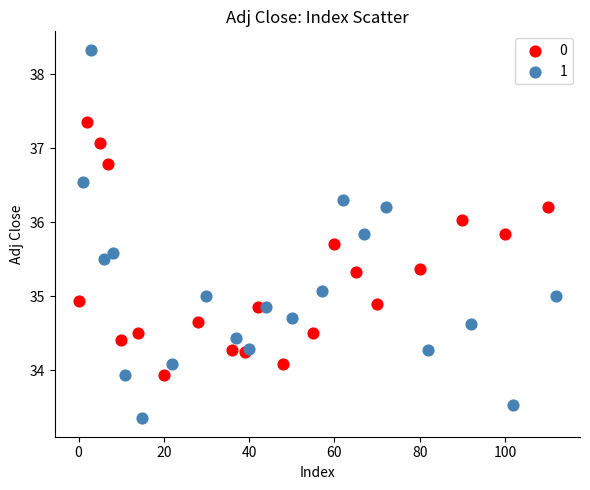

Which series contains the highest Y value?

1